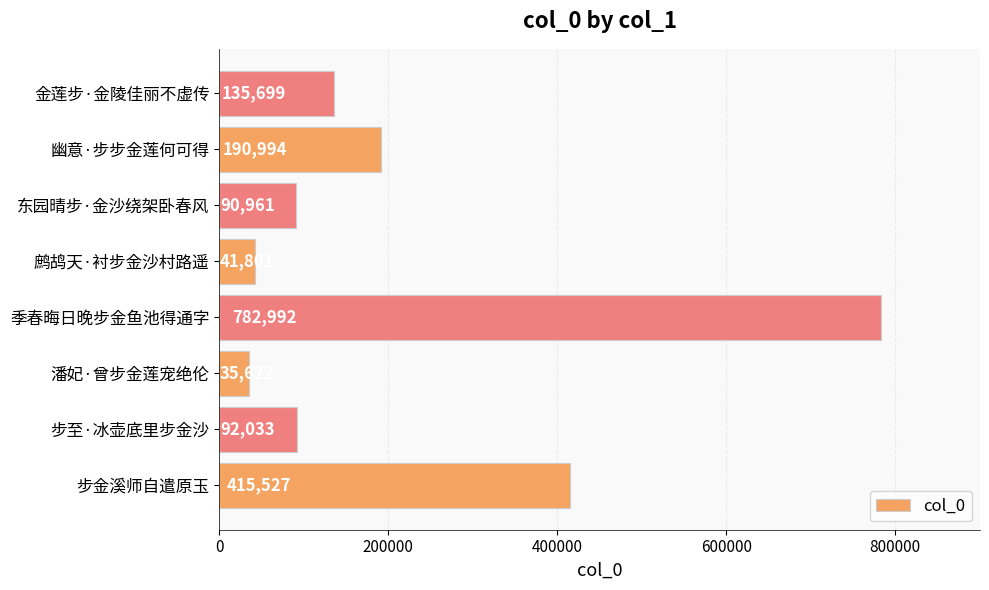

What is the change in value from 潘妃·曾步金莲宠绝伦 to 季春晦日晚步金鱼池得通字?

+747370